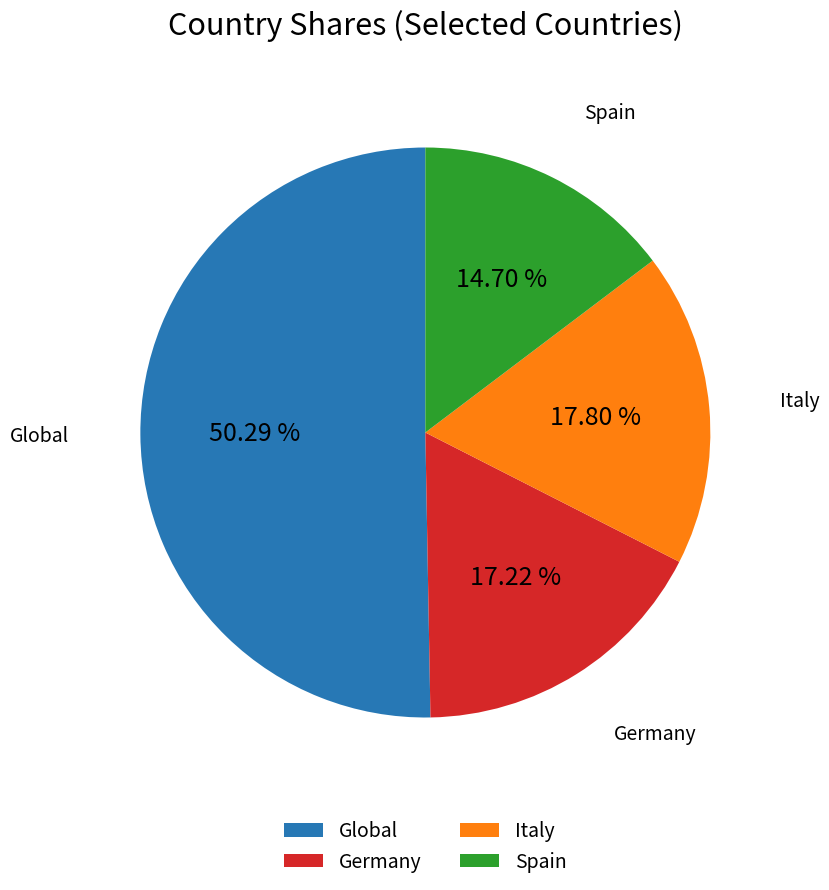

To the nearest percent, what is the combined percentage of Spain and Global?

65%